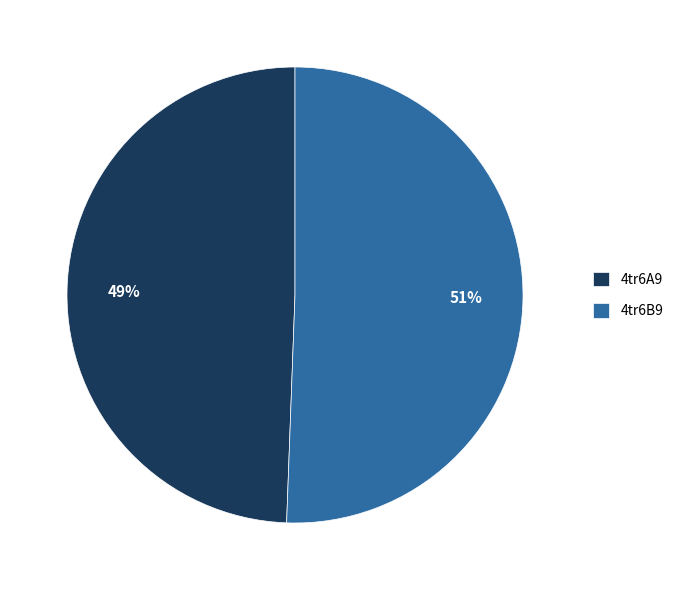

To the nearest percent, what is the combined percentage of 4tr6A9 and 4tr6B9?

100%